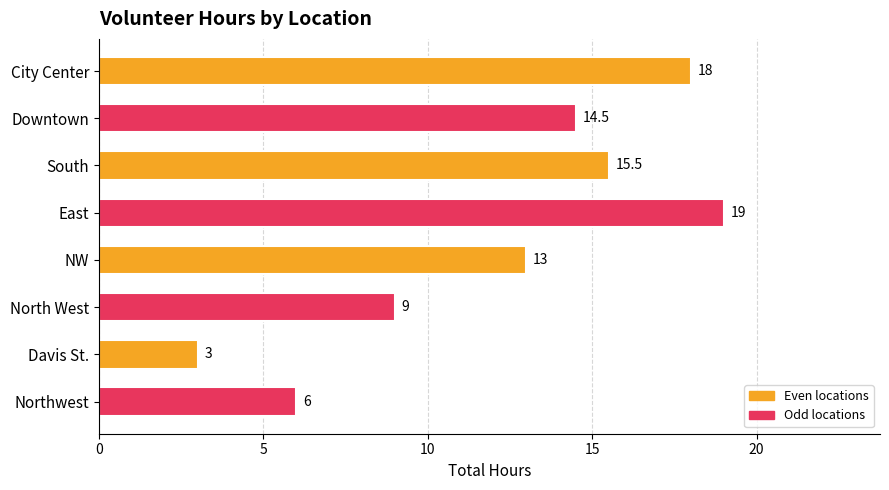

What is the change in value from North West to Davis St.?

-6.0